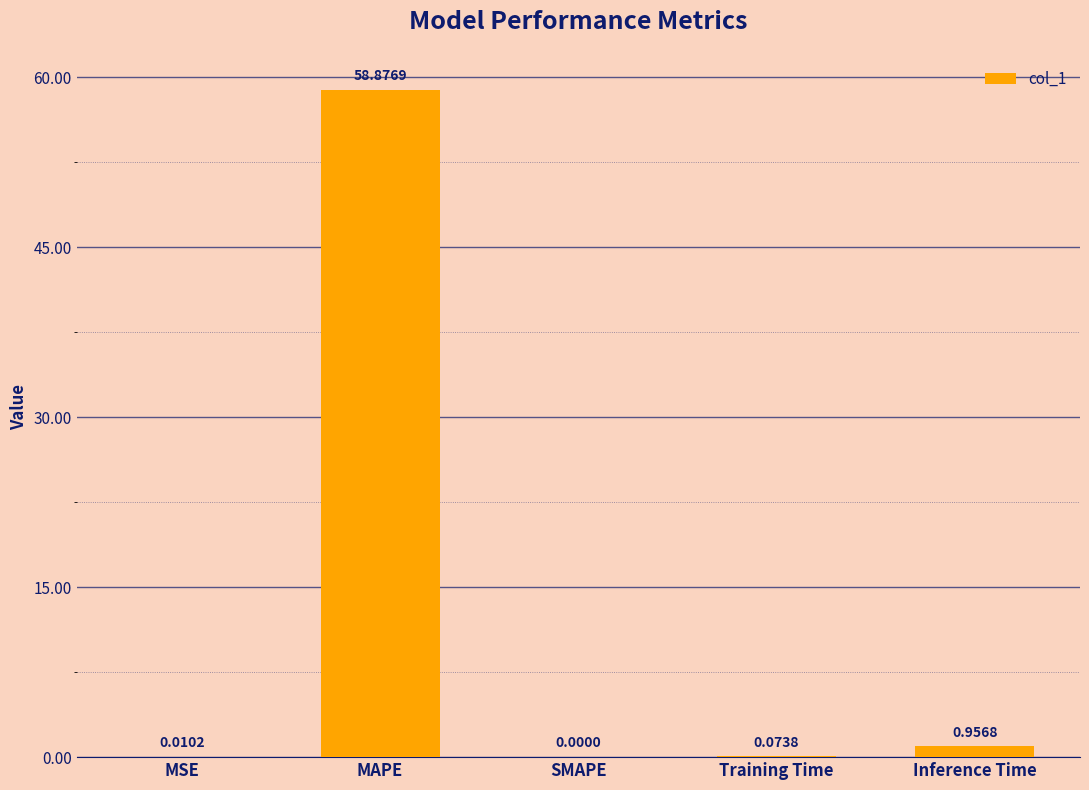

The value at SMAPE is 0.0. True or false?

True